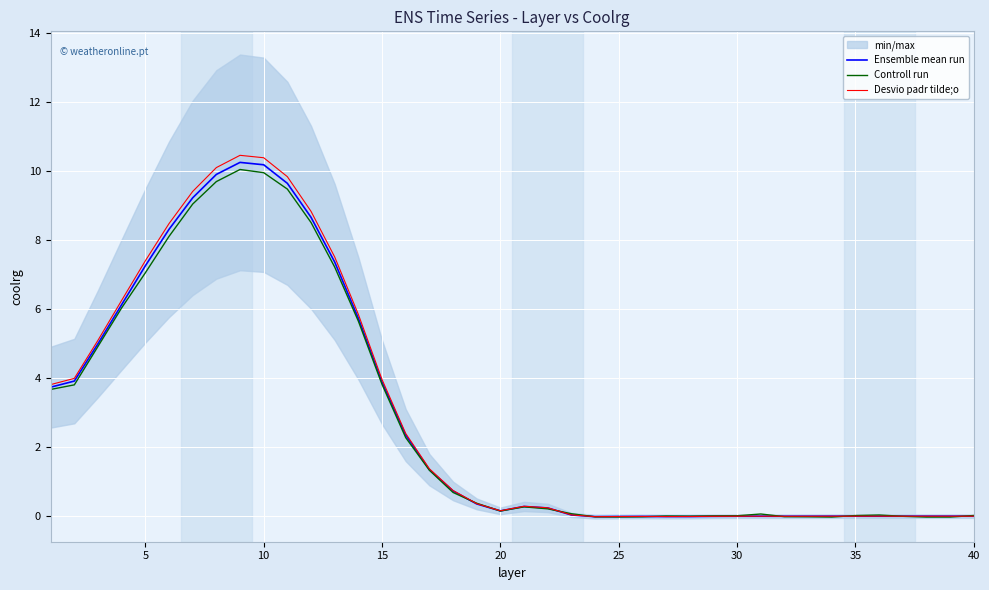

What is the highest value of the Desvio padr tilde;o series?

10.5